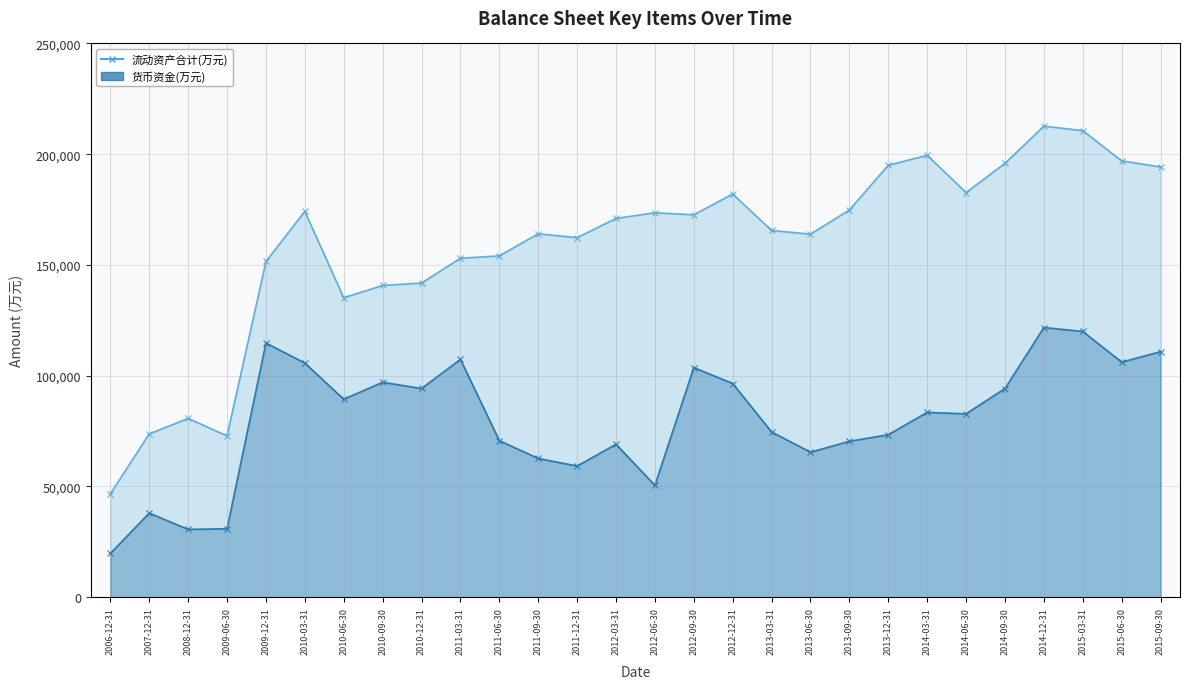

What position from the left is 2010-12-31?

9